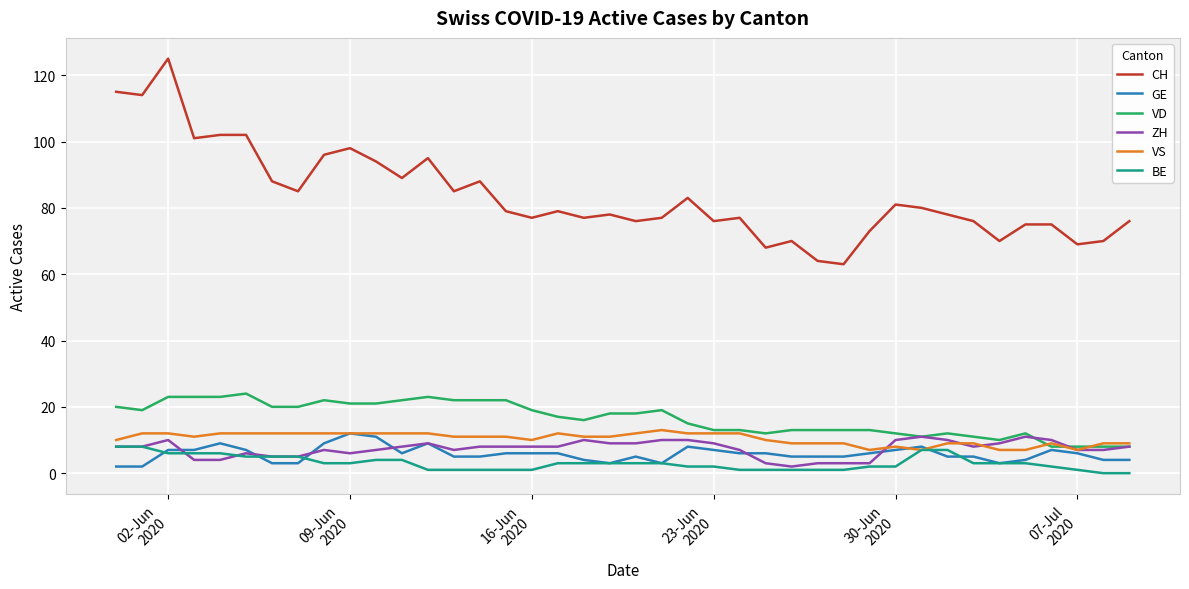

Which series has the largest range (max minus min)?

CH